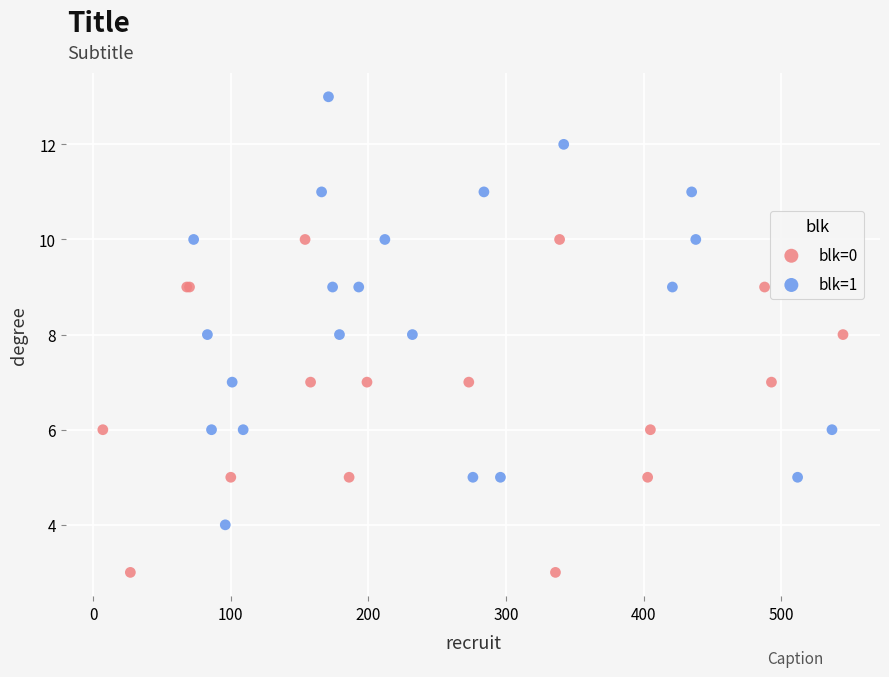

Which series has the widest spread of Y values?

blk=1